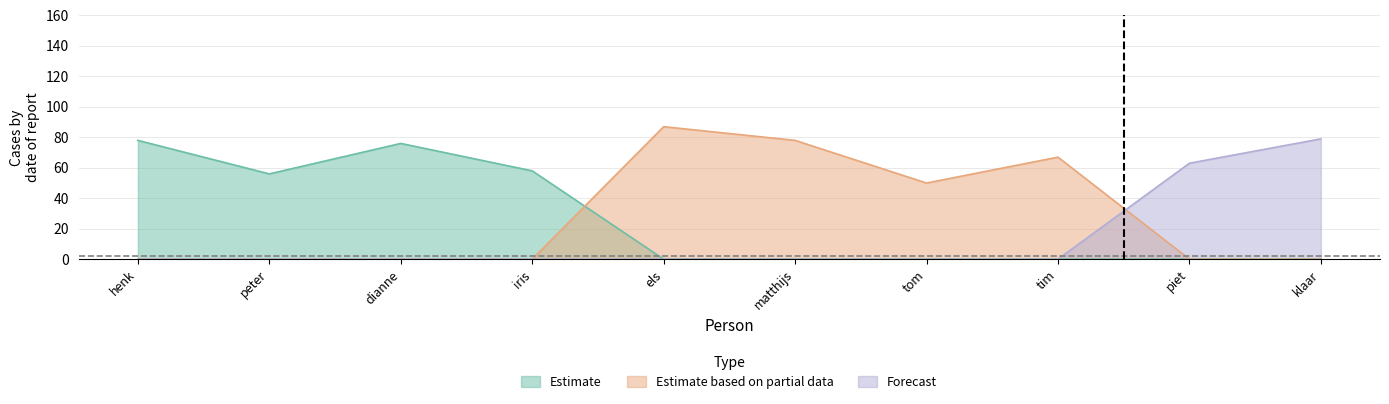

At which label does Estimate first exceed 76?

henk